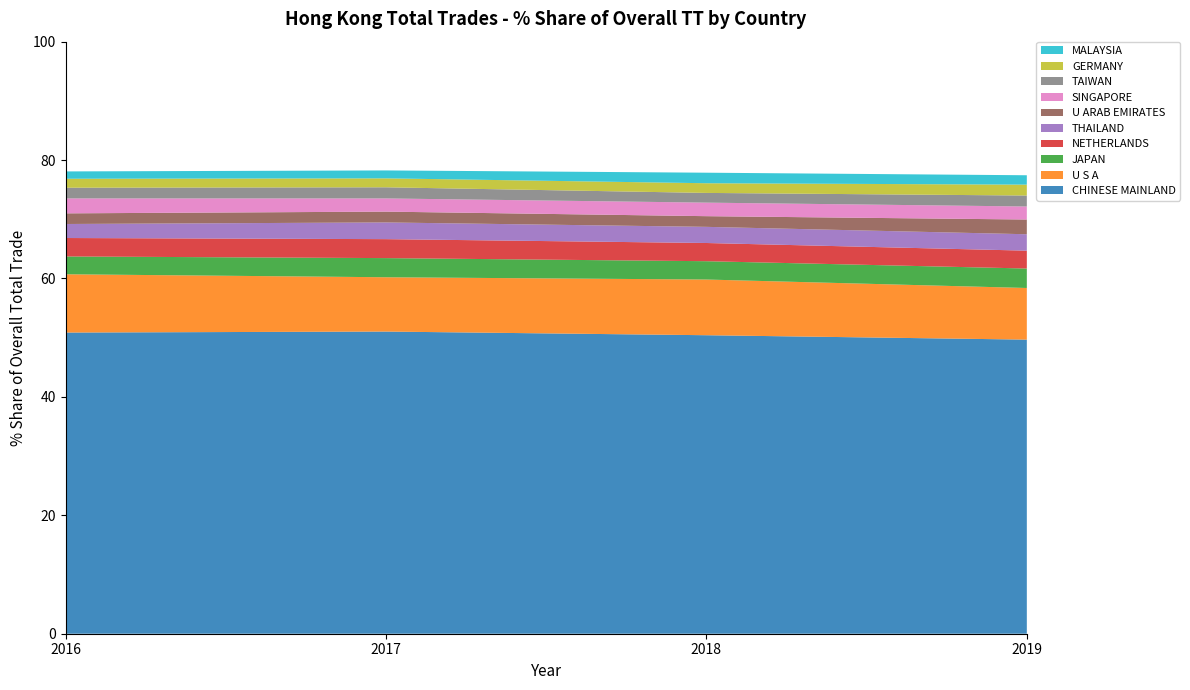

Reading left to right, transcribe all the data shown in this chart.

201912_% Share: 49.7	8.7	3.3	3.0	2.8	2.5	2.2	1.9	1.8	1.6
201812_% Share: 50.4	9.4	3.1	3.1	2.7	1.8	2.3	1.6	1.6	1.8
201712_% Share: 51.0	9.2	3.2	3.2	2.8	1.8	2.2	1.9	1.5	1.3
201612_% Share: 50.9	9.8	3.0	3.1	2.4	1.8	2.5	1.8	1.5	1.2